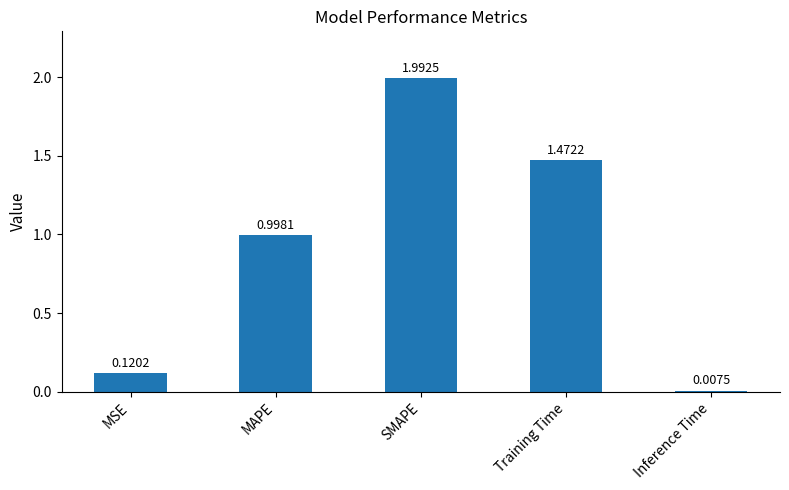

What is the value of the 3rd bar from the left?

2.0